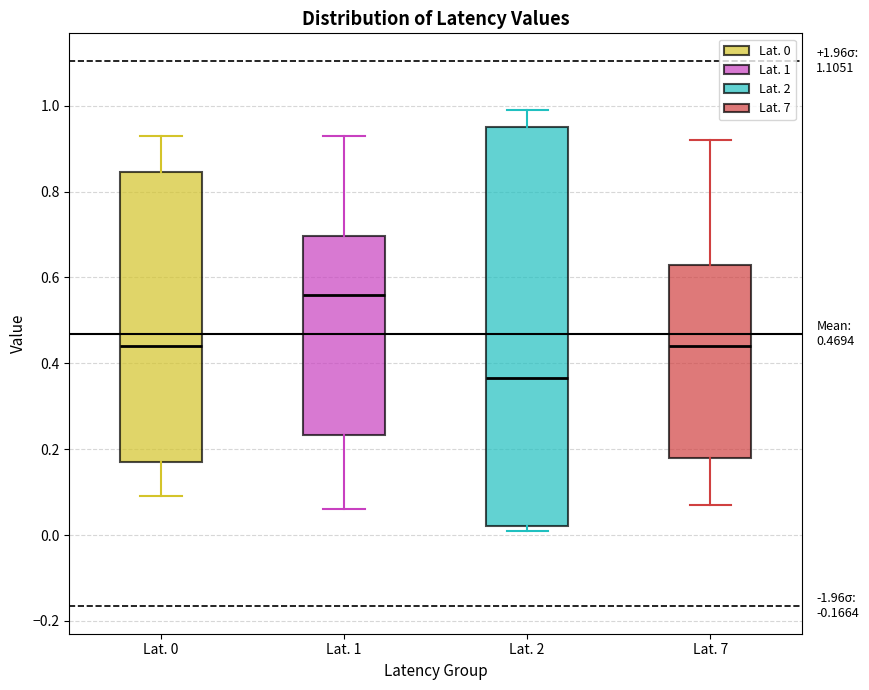

Which box has the lowest median line?

Lat. 2